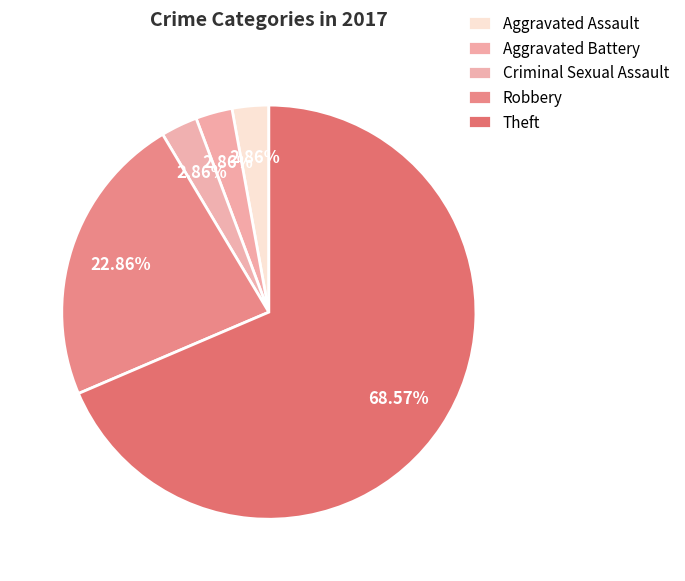

Count the number of slices in the pie.

5